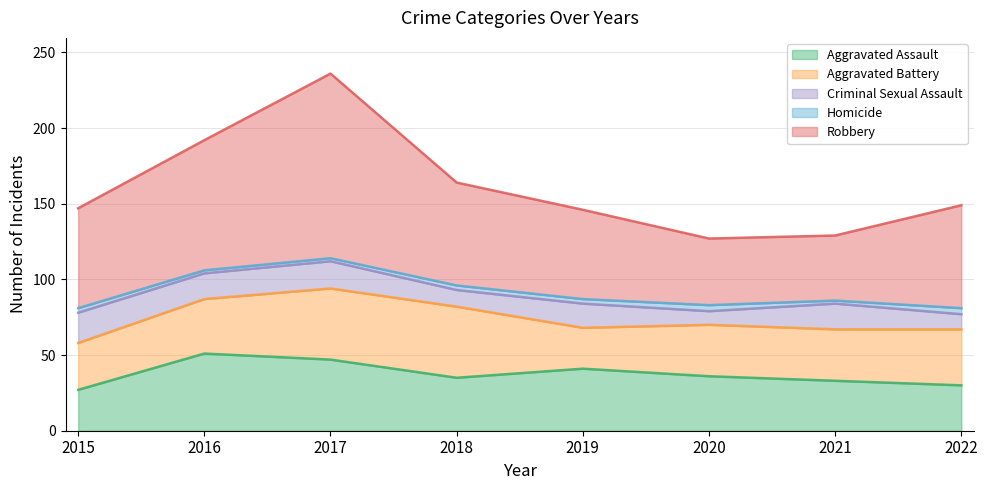

What is the average value of the Robbery series?

70